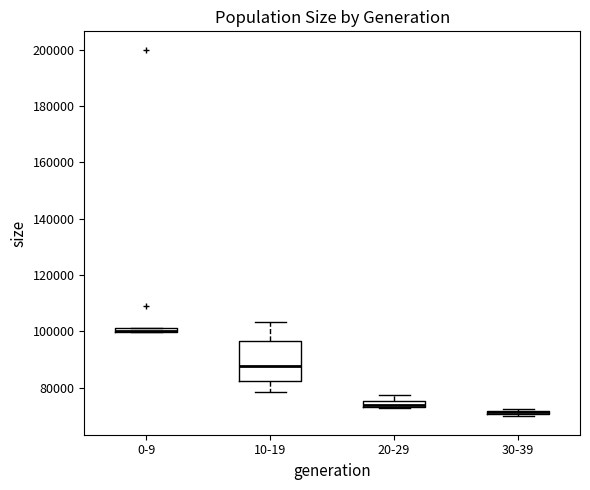

Where is the lower edge of the box for 30-39 on the y-axis? The values are not printed on the chart, so give them approximately, as read against the axis.

70000